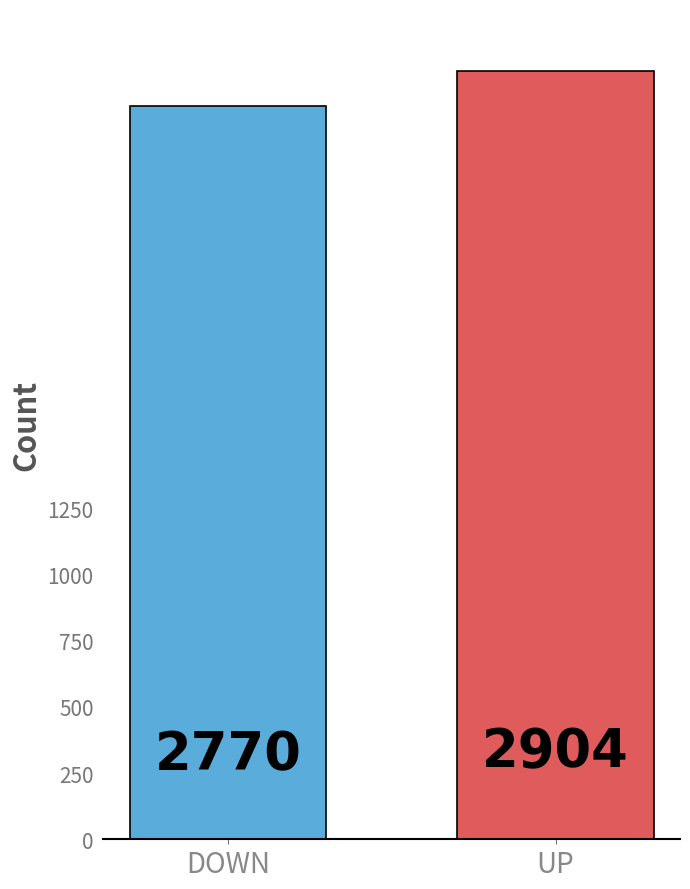

What is the label of the 1st bar from the right?

UP